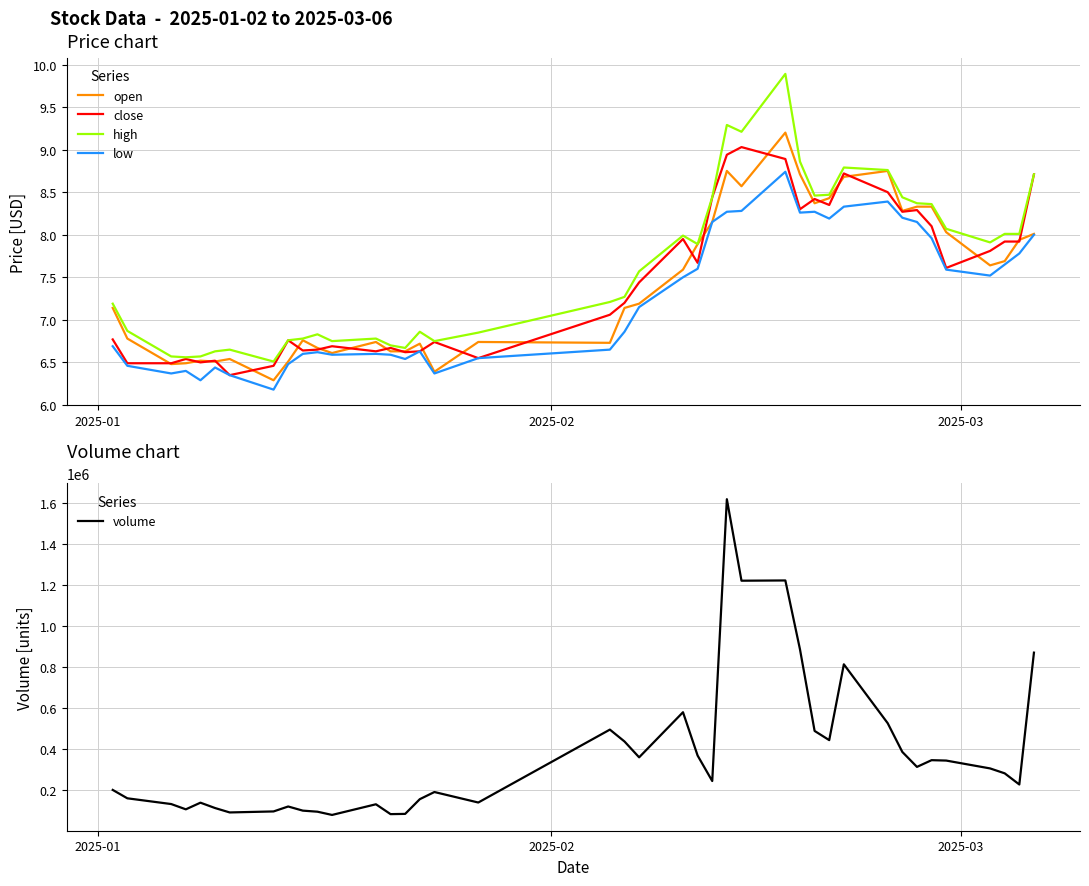

True or false: high and close cross at least once.

False